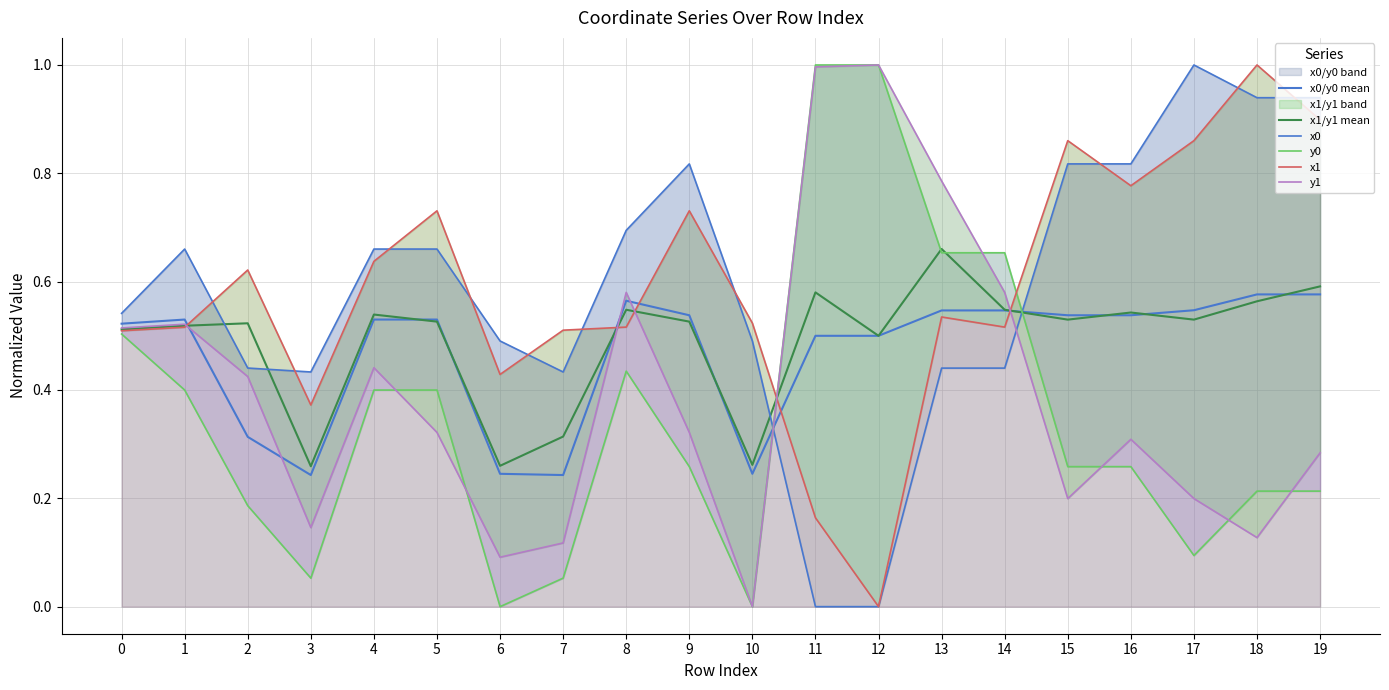

How many lines are shown in the chart?

6